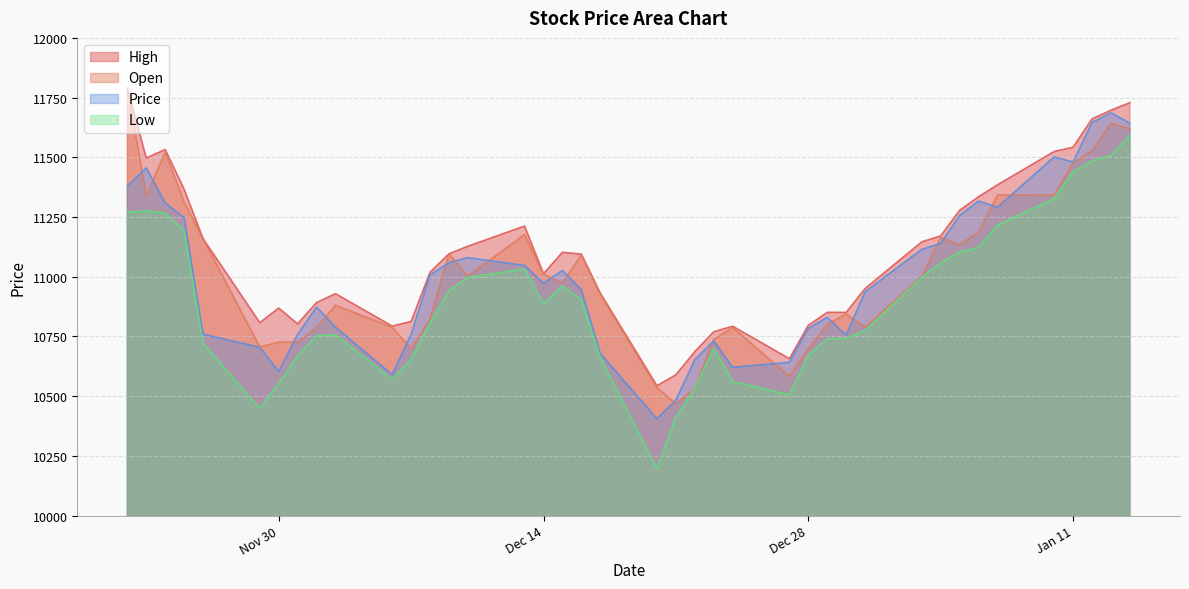

True or false: High and Low intersect in this chart.

False